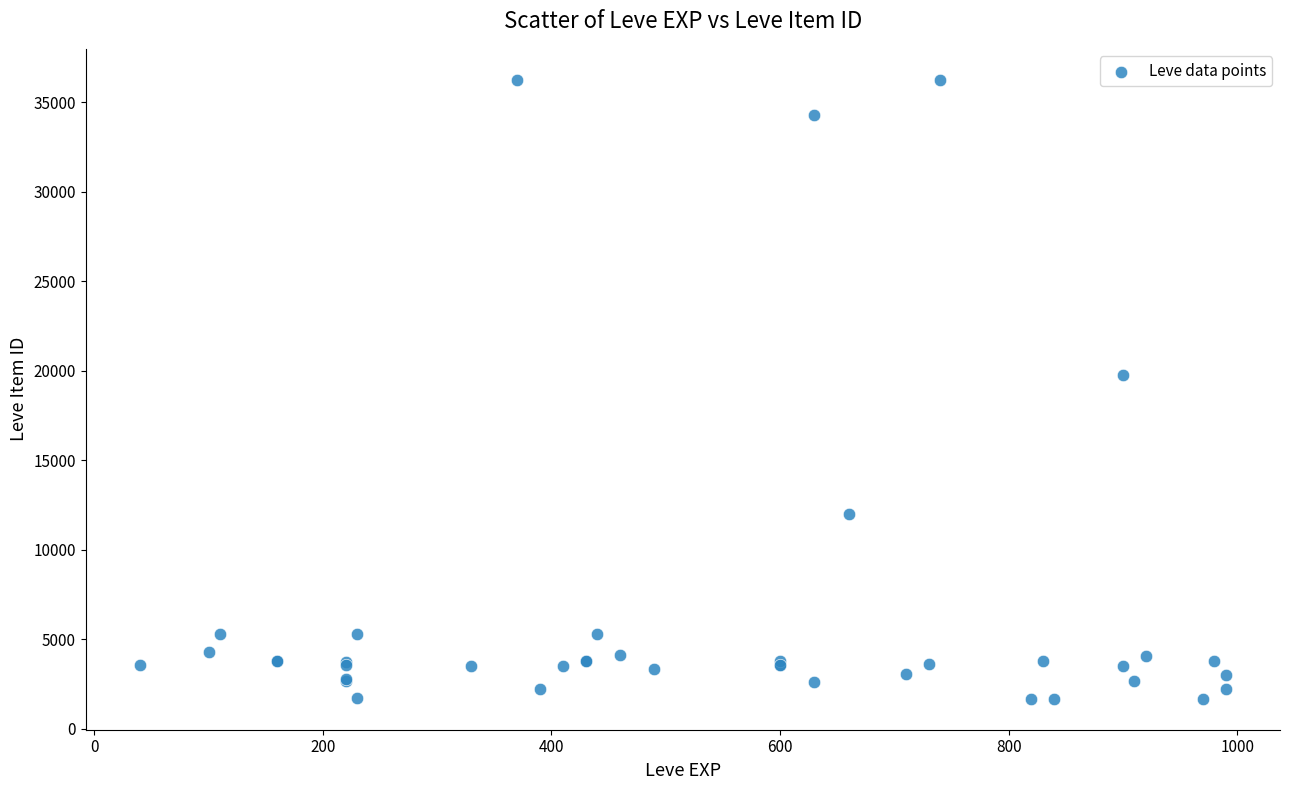

What Y value in the scatter plot is closest to 18967?

19744